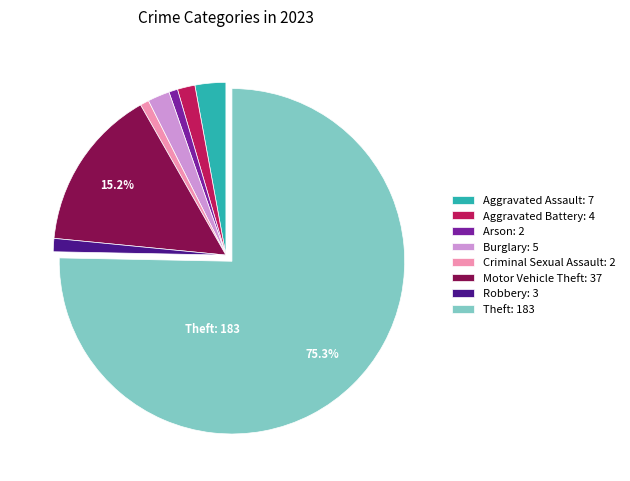

What is the ratio of the value at Aggravated Battery: 4 to the value at Aggravated Assault: 7?

0.6